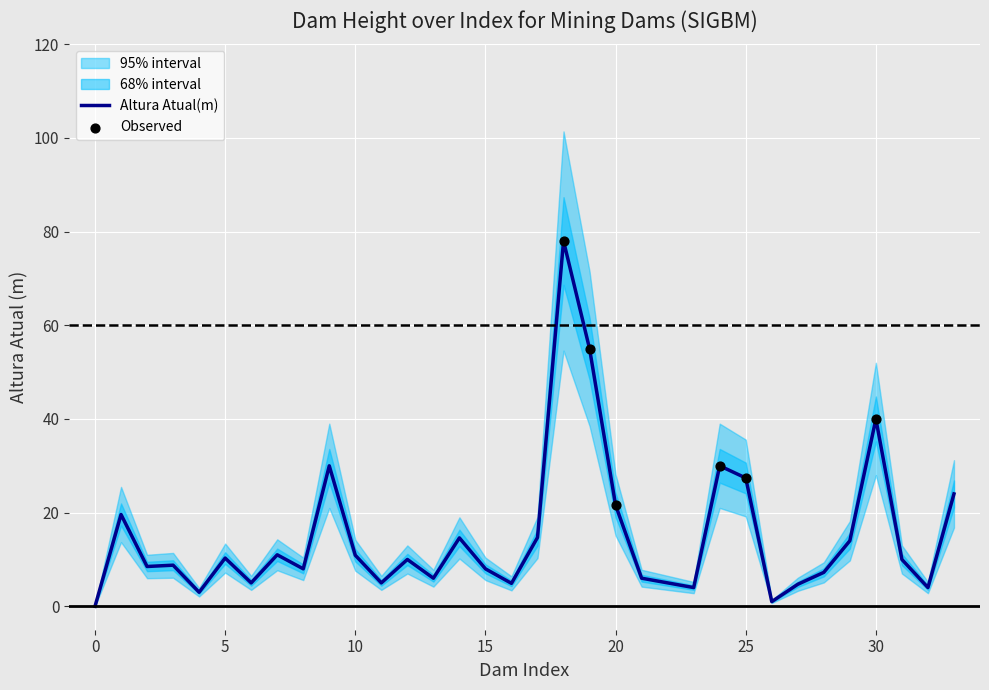

True or false: Altura Atual(m) has a value of 48.3 at 25.

False